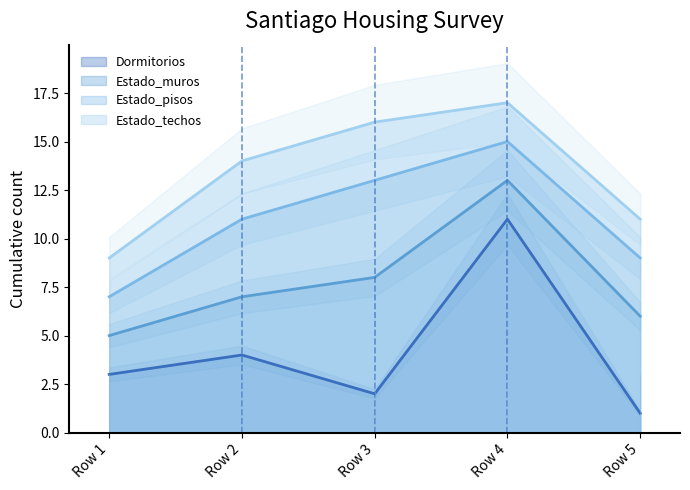

Which label corresponds to the largest value in the chart?

Row 4